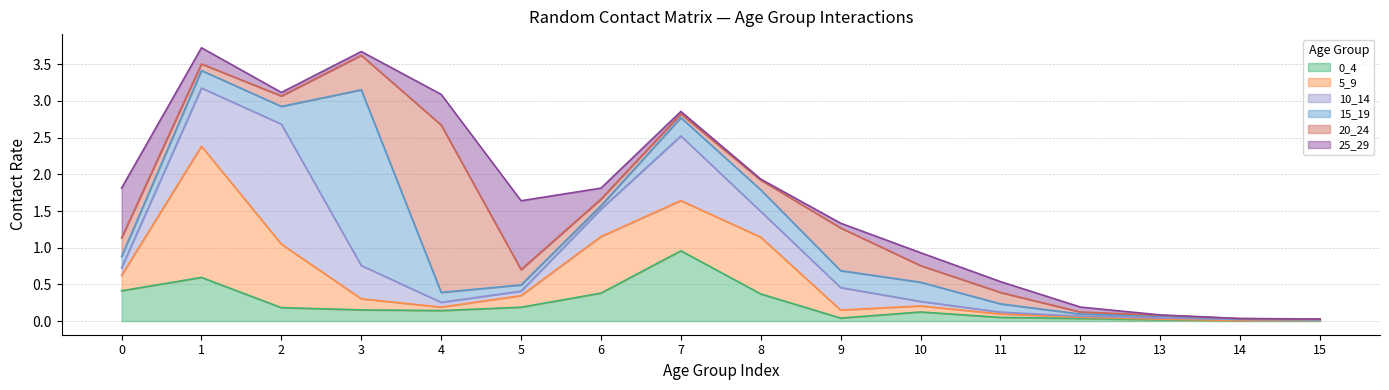

Which category has the lowest value in the 15_19 series?

14